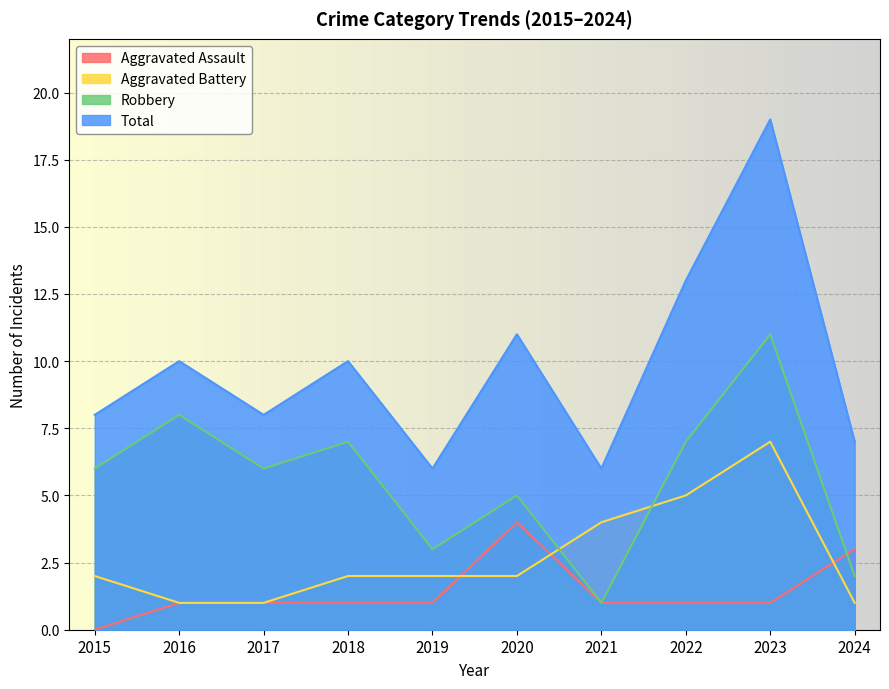

Which series has the largest range (max minus min)?

Total